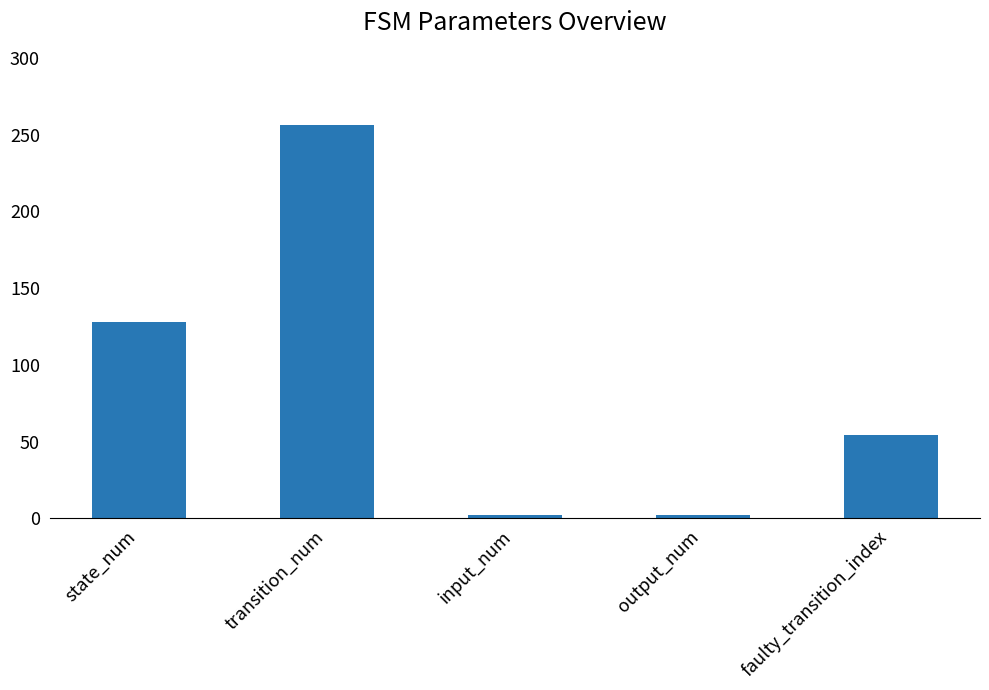

The chart shows a value of 128 at state_num. True or false?

True